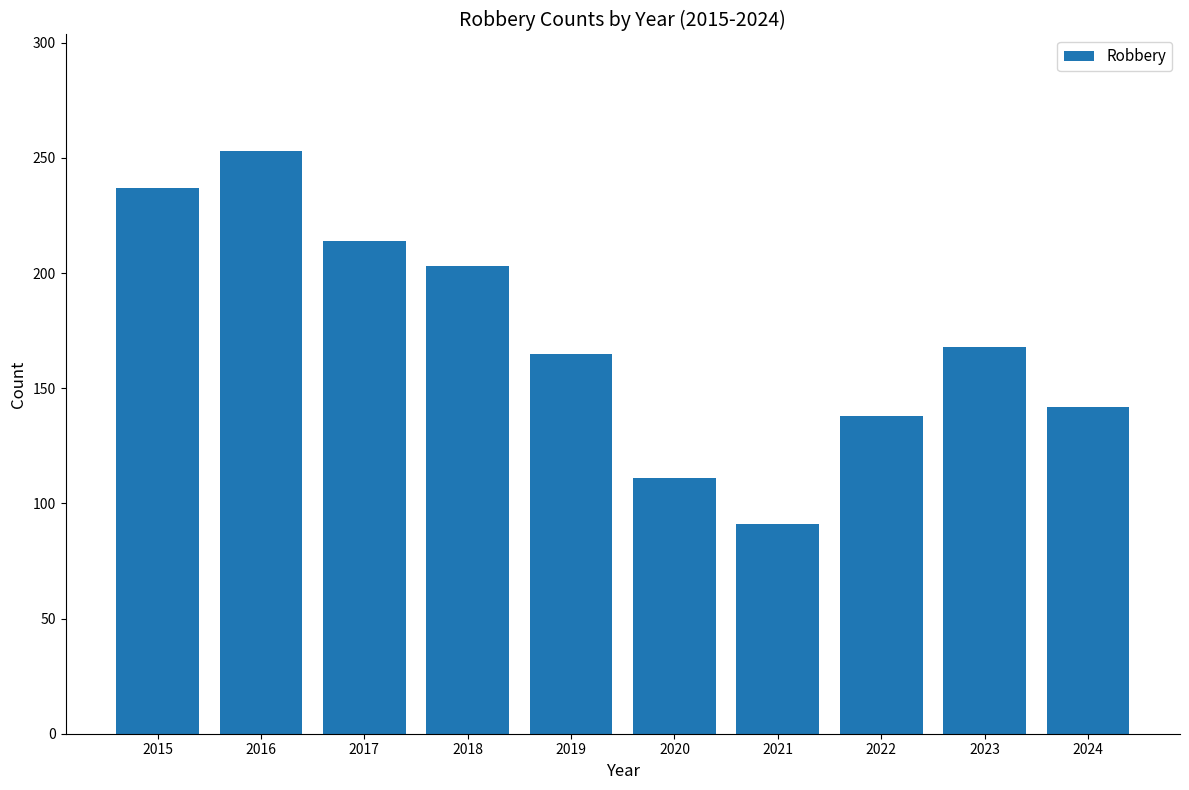

Reading left to right, list all the values displayed in this chart.

237	253	214	203	165	111	91	138	168	142